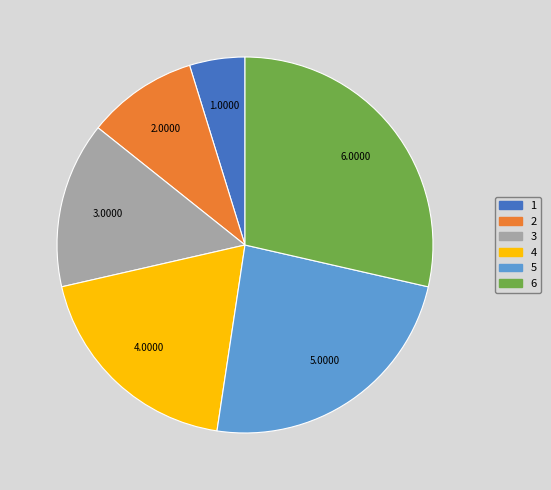

Rank the categories by value from lowest to highest.

1, 2, 3, 4, 5, 6